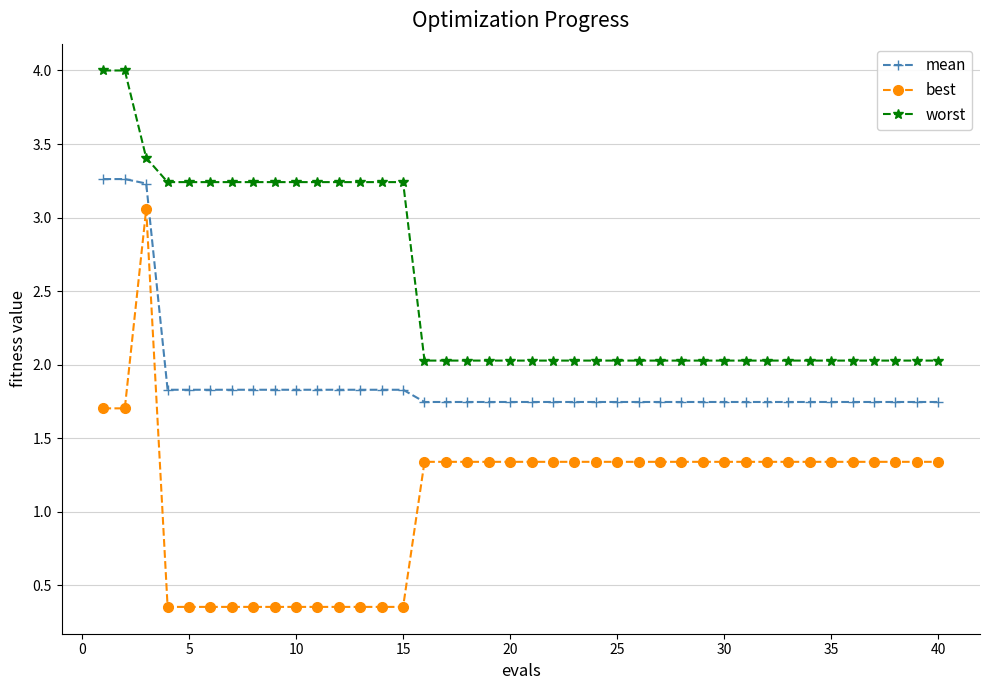

What are all the series names shown in the legend?

mean, best, worst